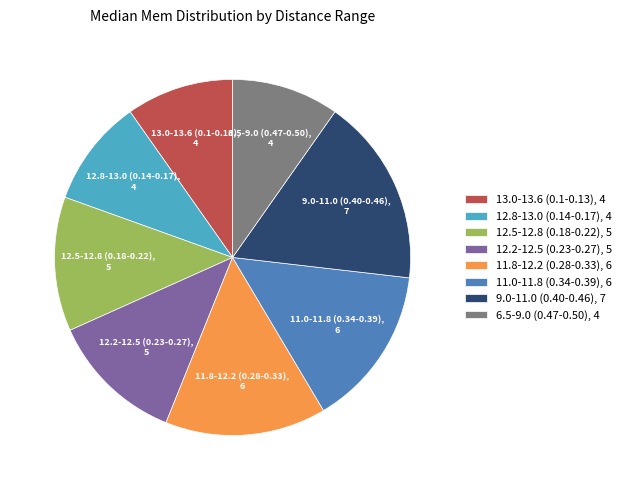

Does 11.0-11.8 (0.34-0.39), 6 account for over 50% of the chart?

No